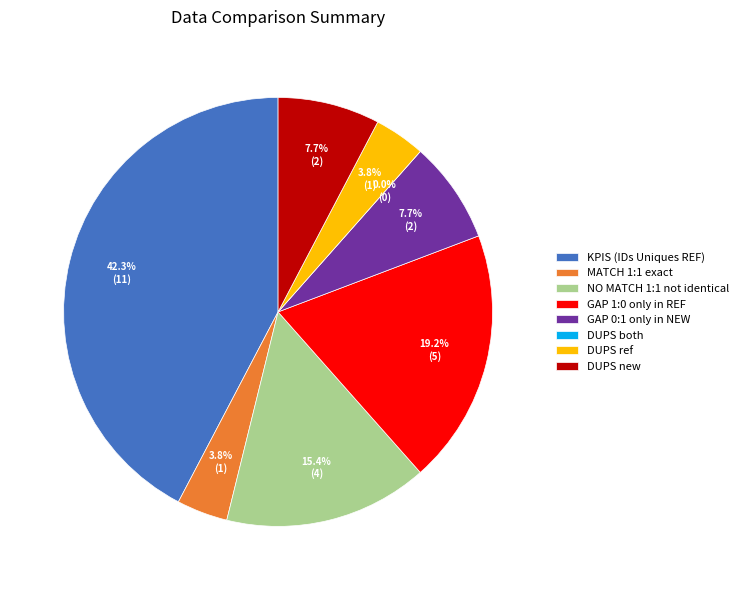

Does DUPS new represent more than half of the total?

No